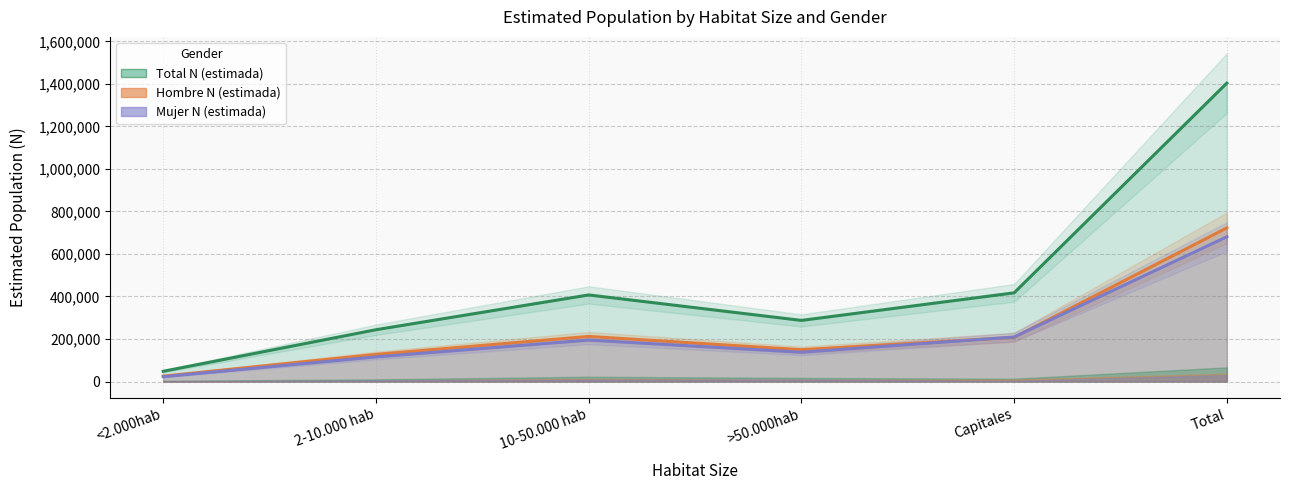

What is the difference between the second highest and second lowest values in the Mujer N (estimada) series?

93313